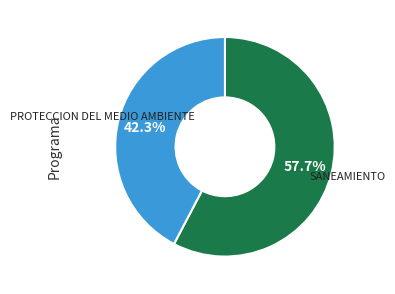

How much of the chart is everything except PROTECCION DEL MEDIO AMBIENTE?

57.7%